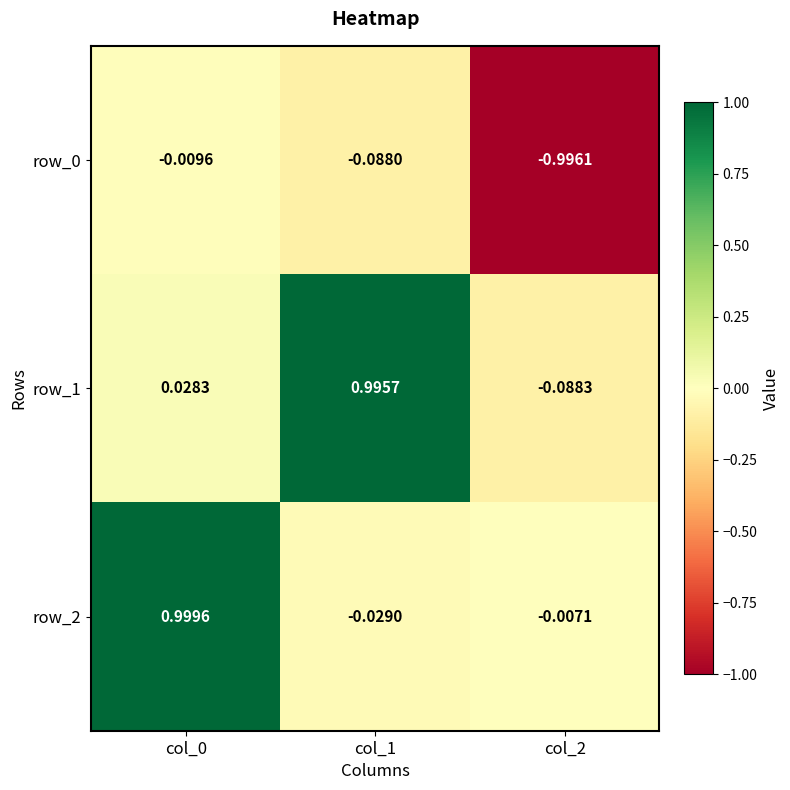

Is the value of row_0 at col_0 greater than the value of row_2 at col_1?

Yes